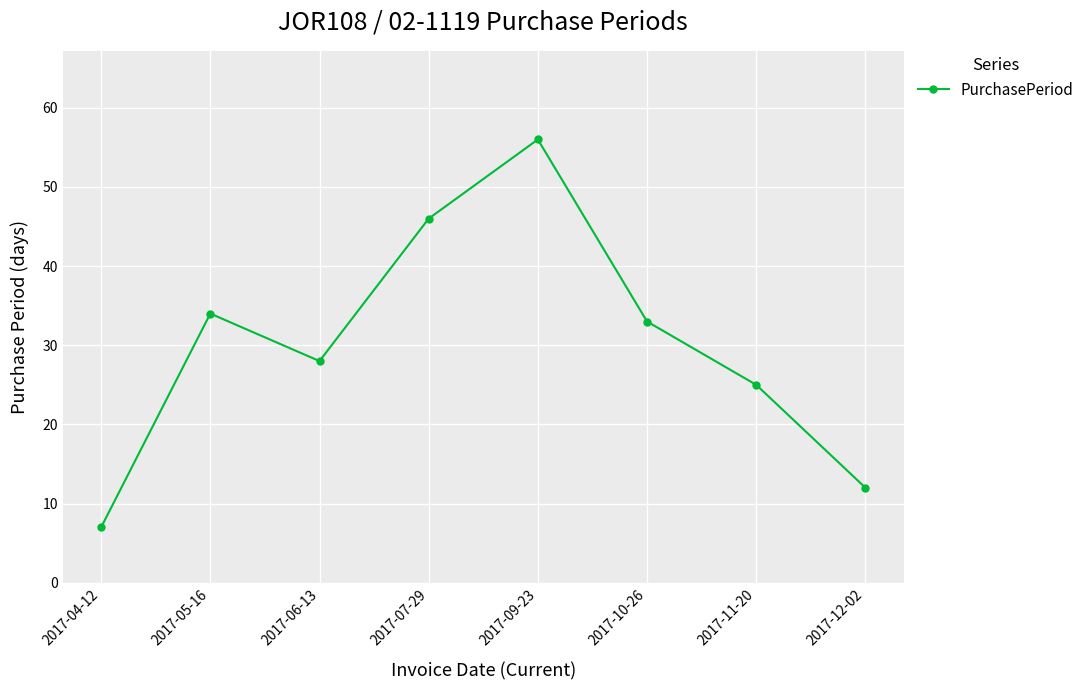

Is it true that the value at 2017-06-13 is 28?

True